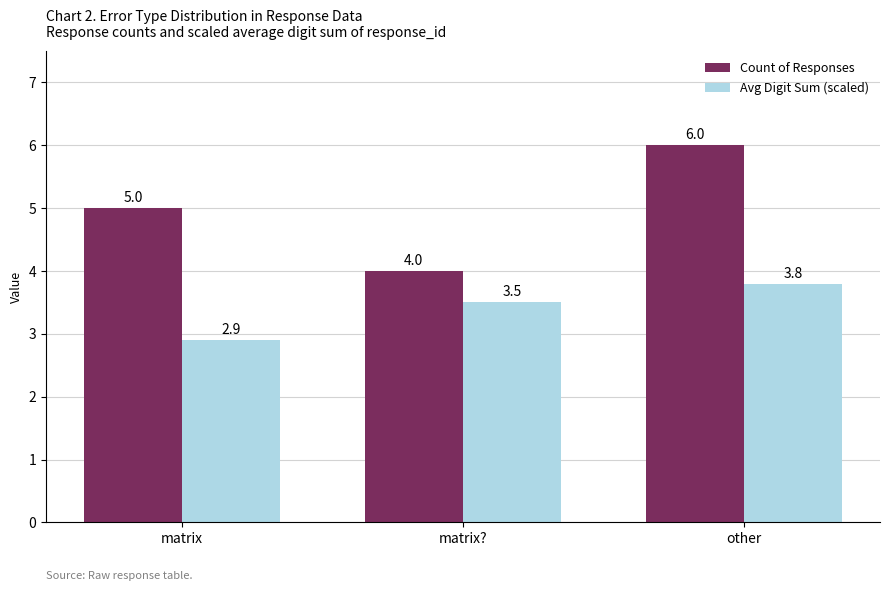

What is the difference between the maximum and minimum values in the Count of Responses series?

2.0